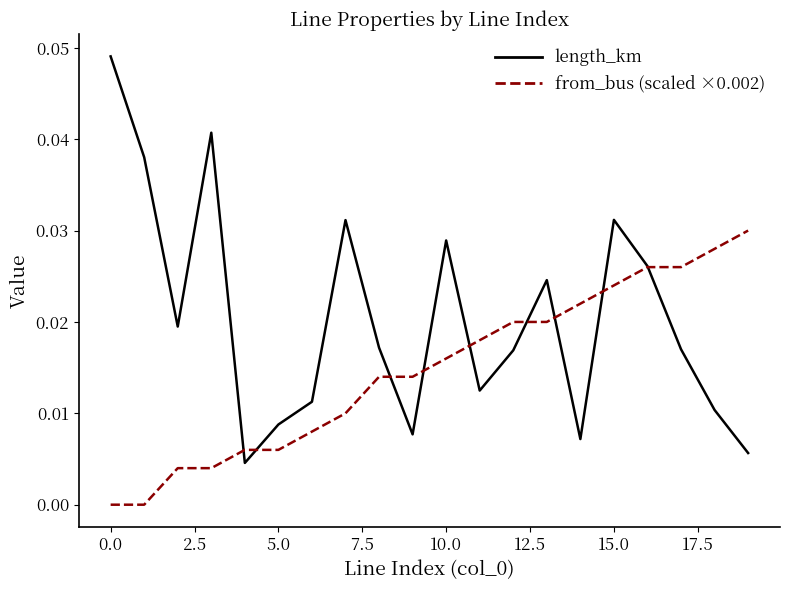

Is this an area chart (filled region under the line)?

No